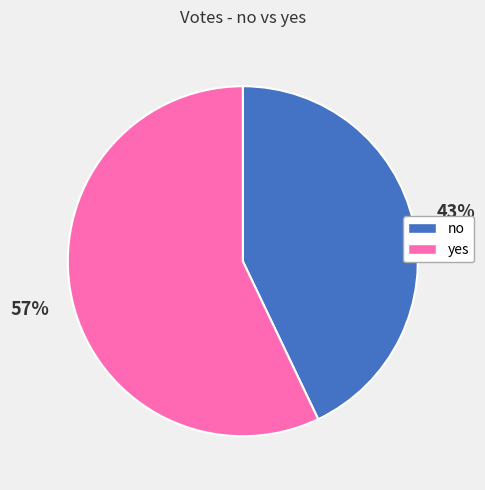

True or false: yes accounts for 57% of the total.

True